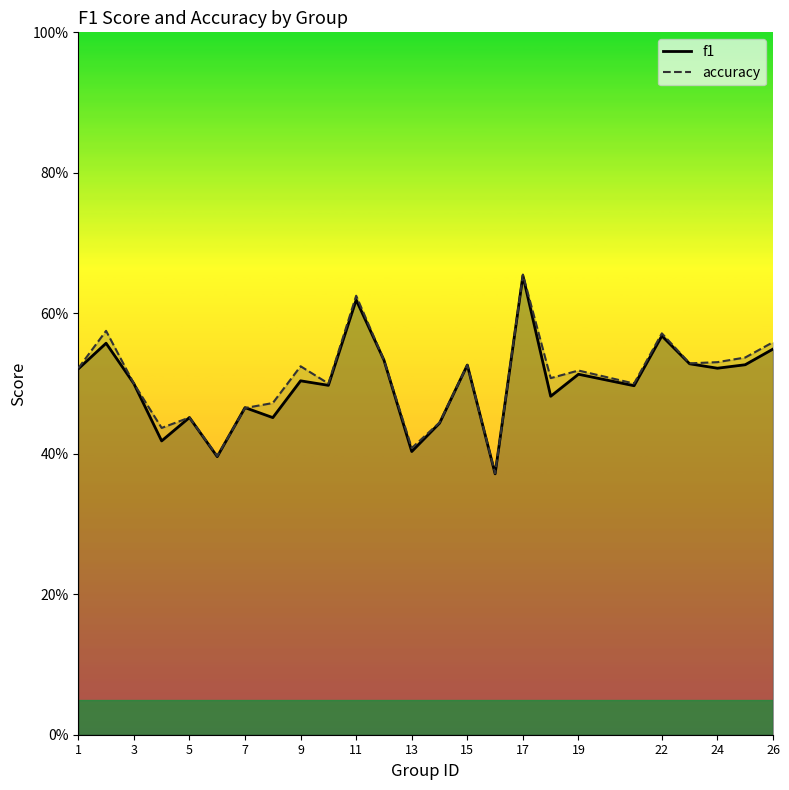

Is this an area chart (filled region under the line)?

No